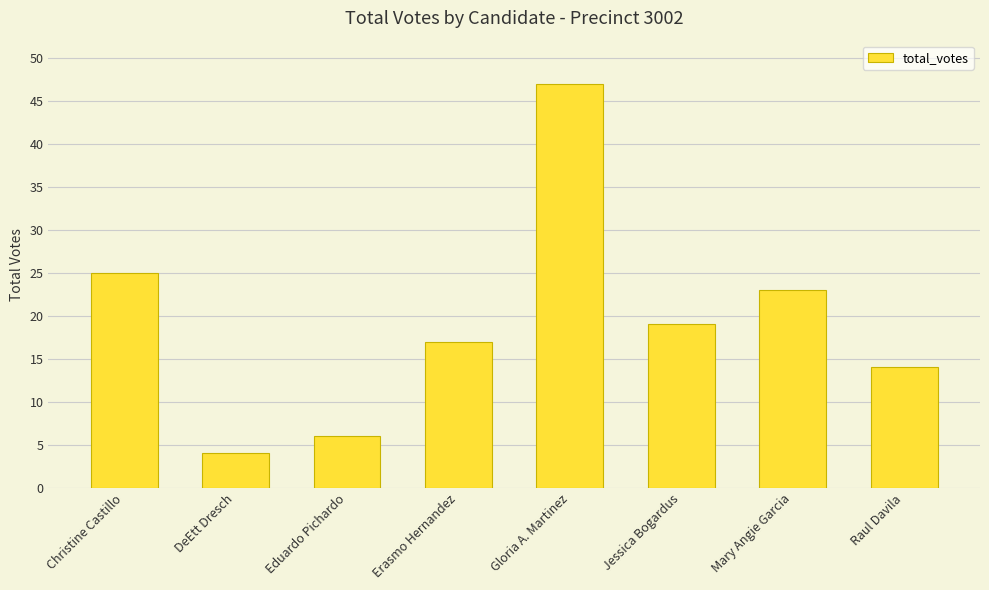

Which label corresponds to the largest value in the chart?

Gloria A. Martinez